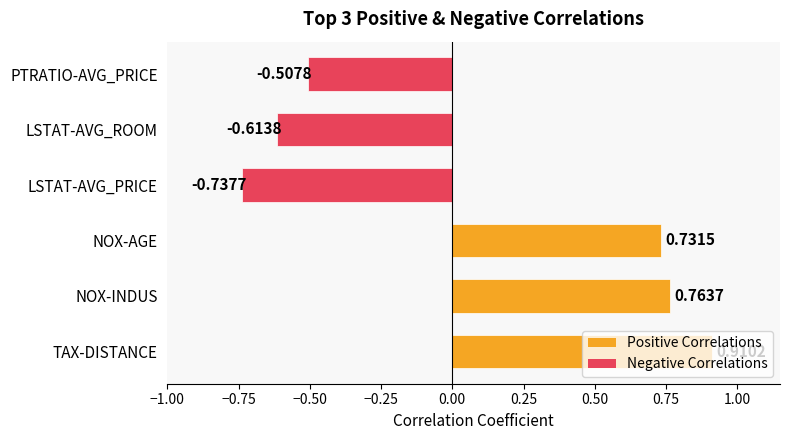

At which category does the chart reach its minimum across all series?

LSTAT-AVG_PRICE